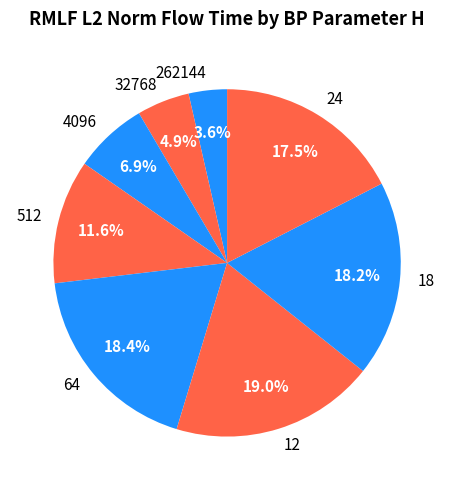

To the nearest percent, what is the difference between the 4096 and 24 slice percentages?

11%